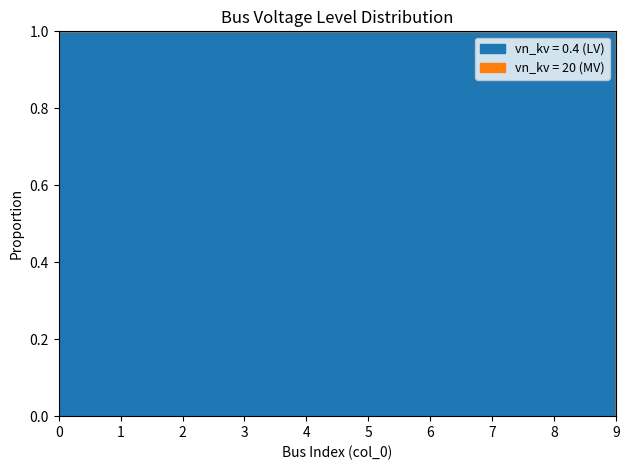

Which has a higher value, 6 or 4?

6